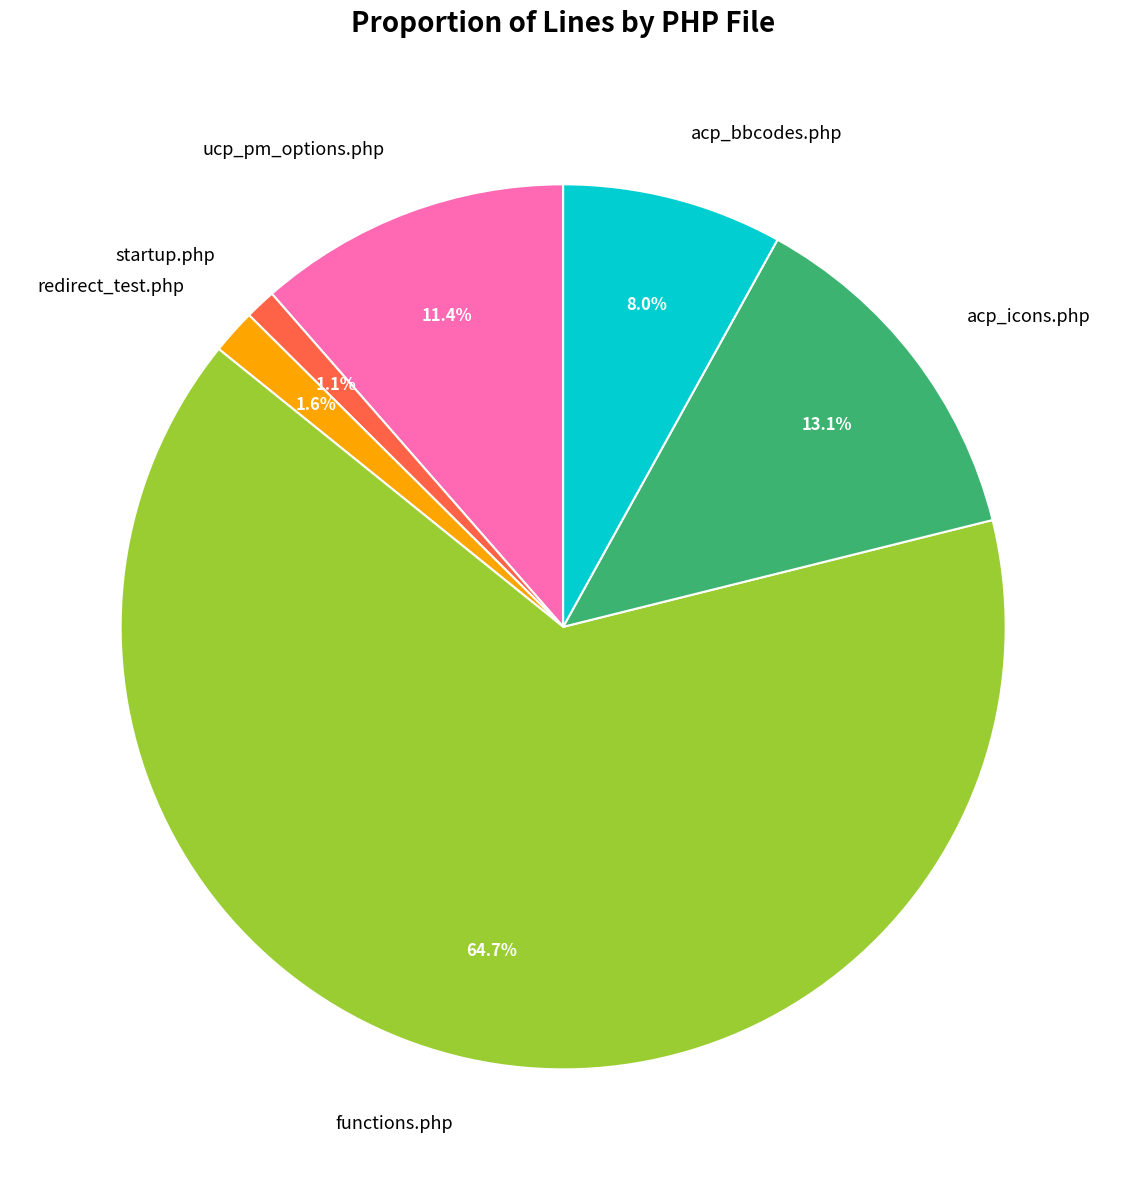

To the nearest percent, what is the difference between the acp_icons.php and ucp_pm_options.php slice percentages?

2%